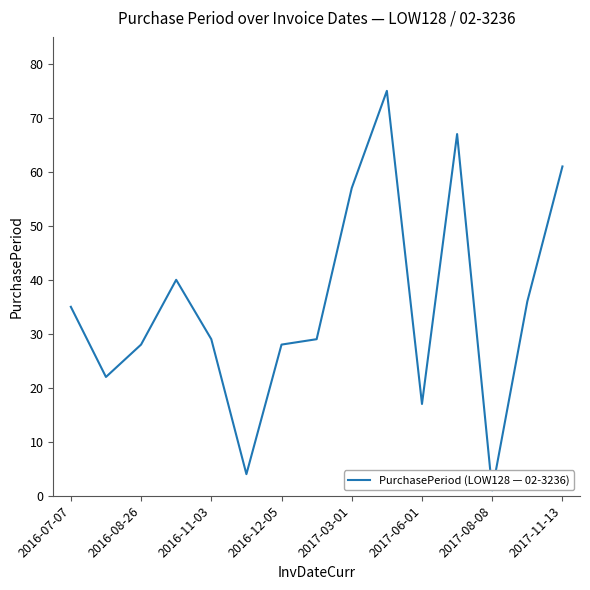

What is the greatest value displayed?

75